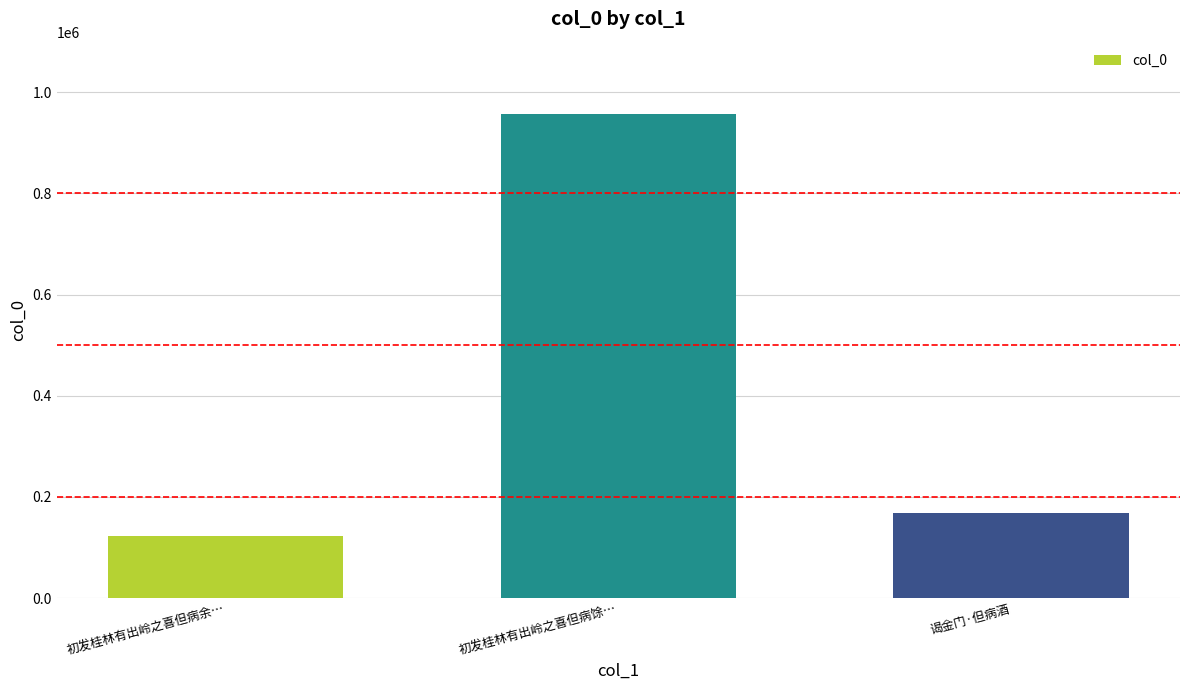

Which label corresponds to the smallest value in the chart?

初发桂林有出岭之喜但病余…